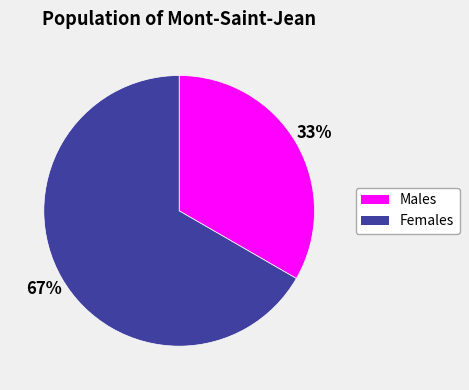

To the nearest percent, what is the average slice percentage?

50%